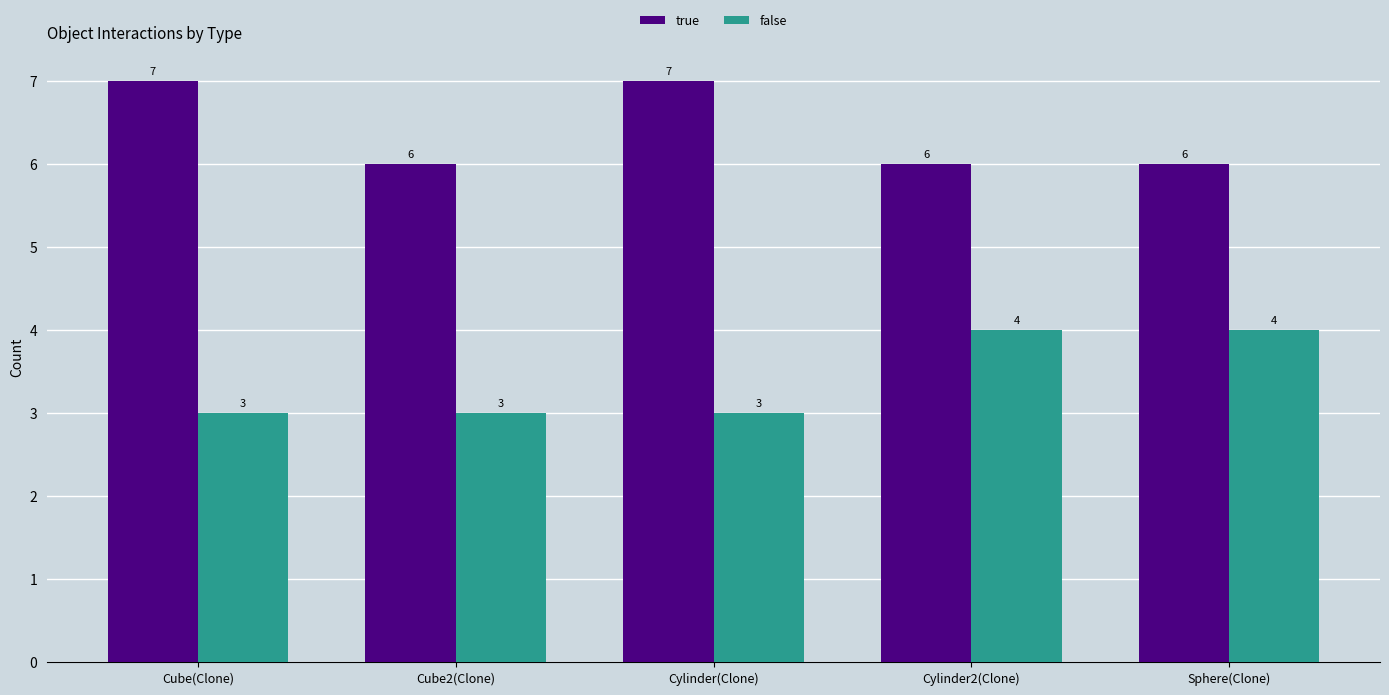

How many bars are there in total?

10